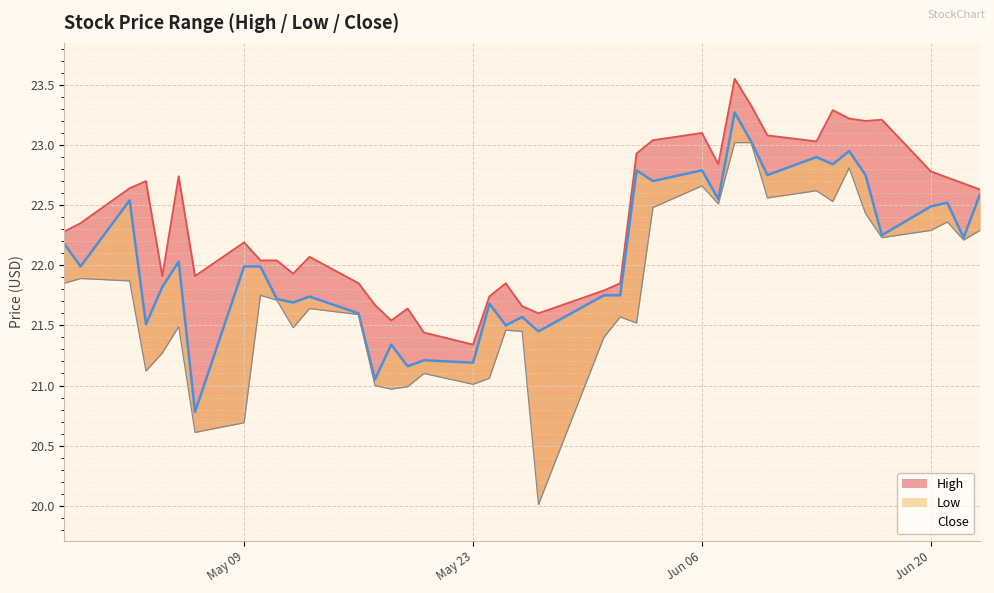

Which series has the largest total across all categories?

High